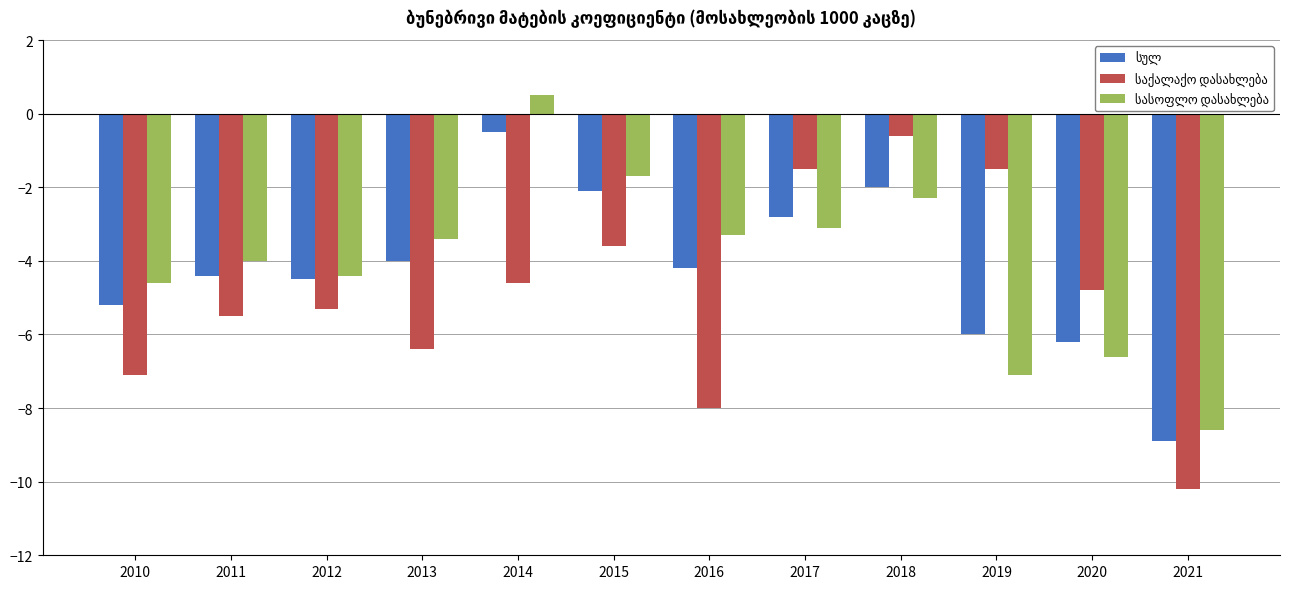

What is the total value across all series at 2010?

-16.9